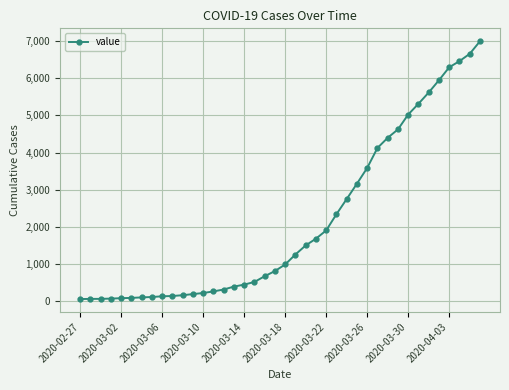

What is the difference between the maximum and minimum values?

6931